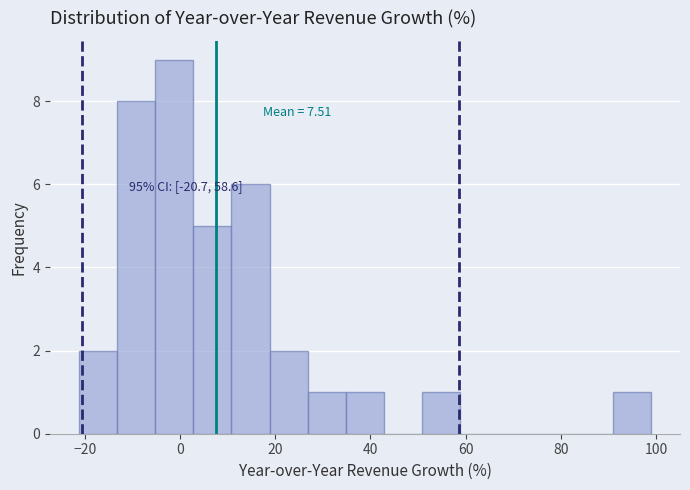

Which range on the x-axis has the tallest bar?

-6 to 2